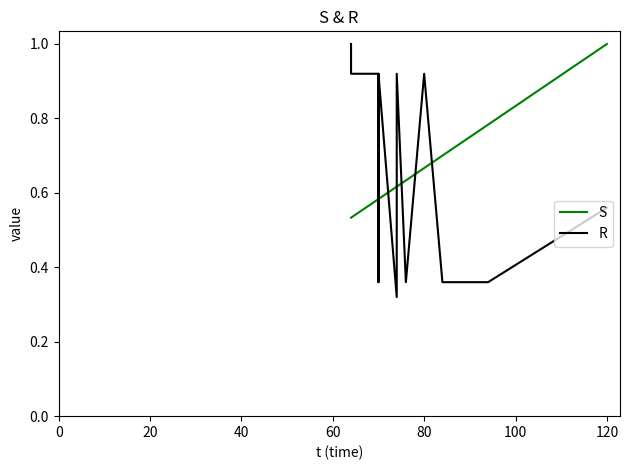

List the series in order of their overall mean, lowest first.

R, S